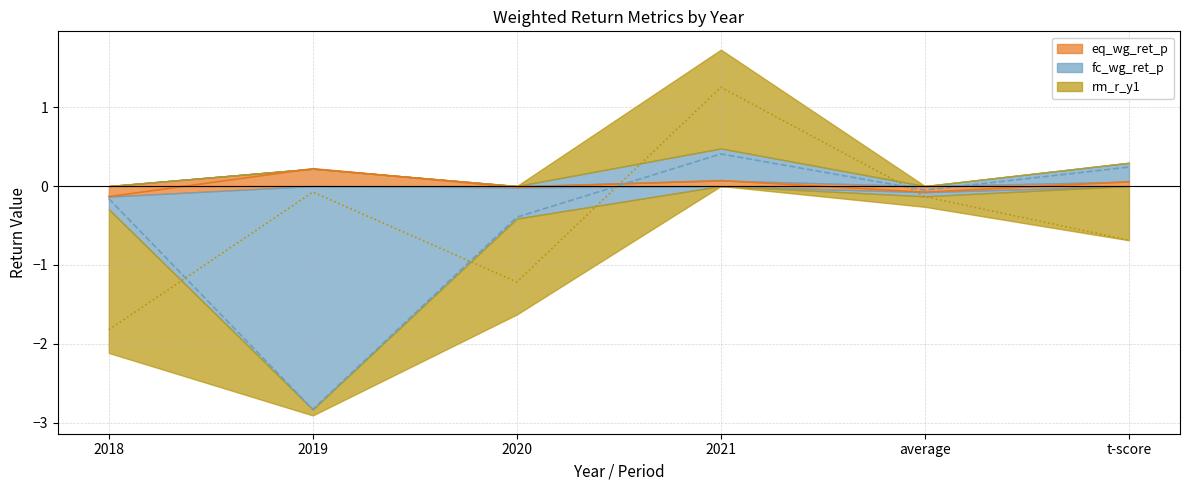

What is the average value of the rm_r_y1 series?

-0.4